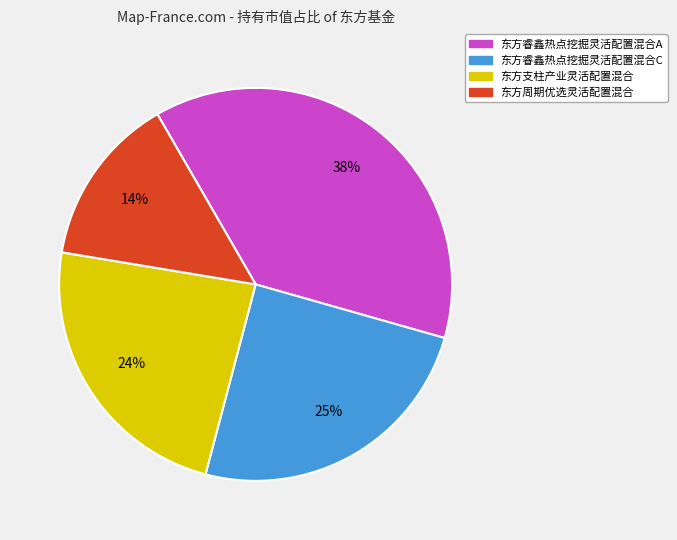

Which slice is the largest?

东方睿鑫热点挖掘灵活配置混合A